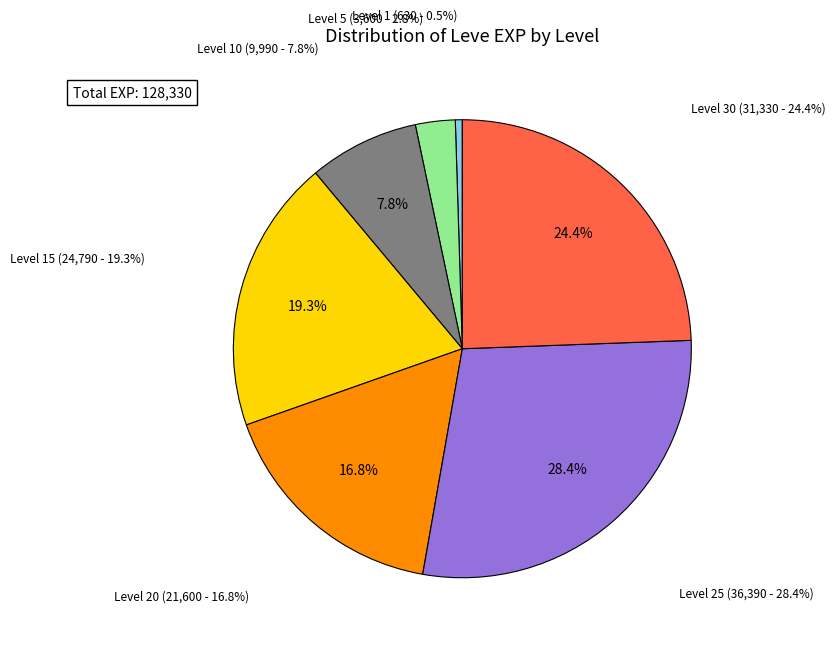

What percentage is the Level 10 slice, to the nearest percent?

8%